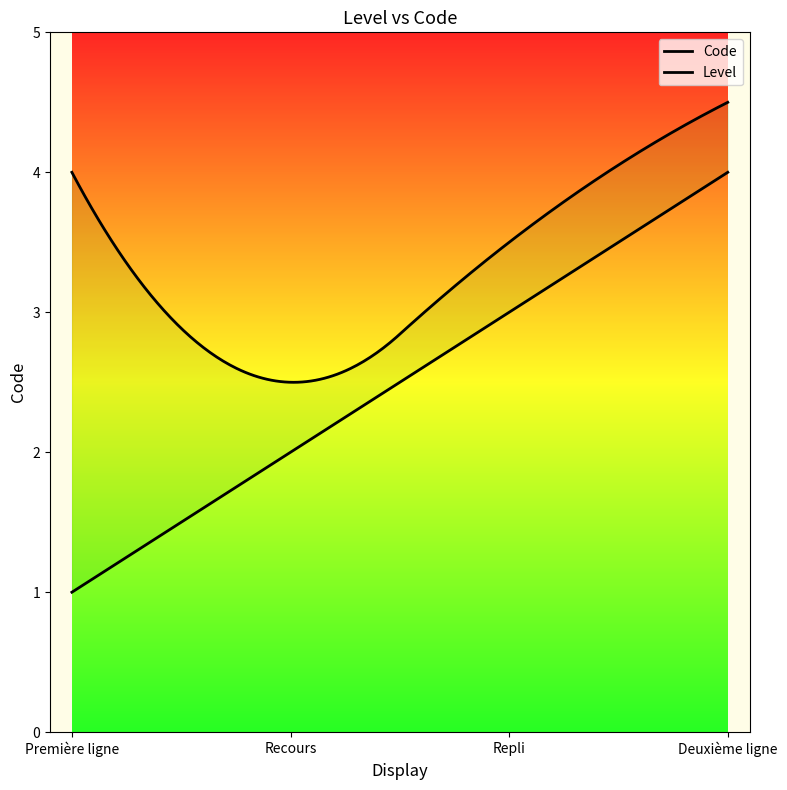

Rank the categories by value from highest to lowest.

Deuxième ligne, Repli, Recours, Première ligne